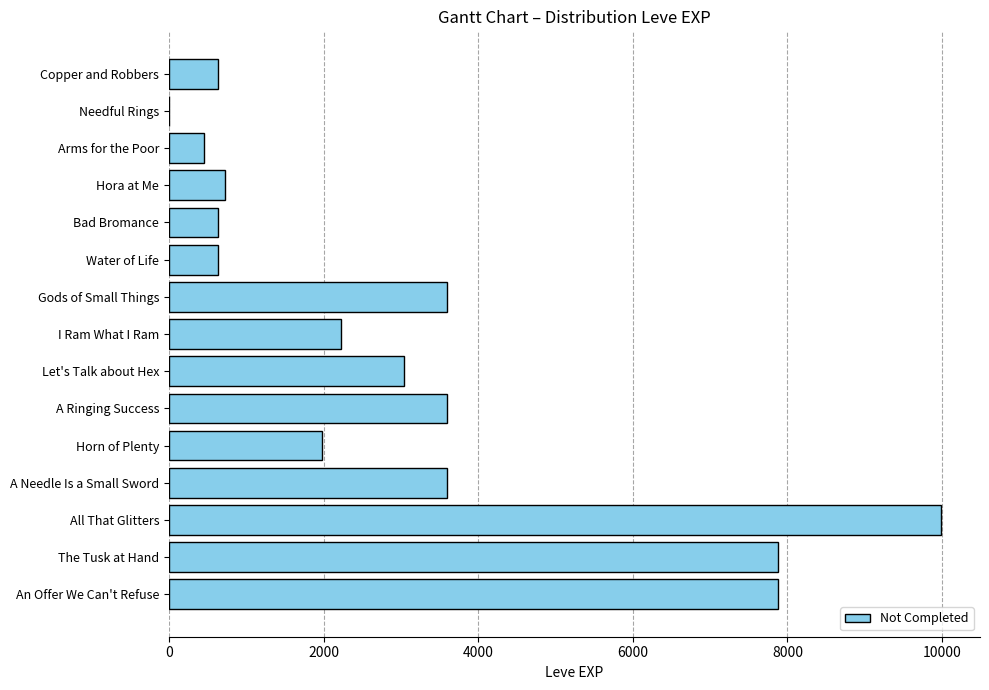

How many distinct data groups are displayed?

1